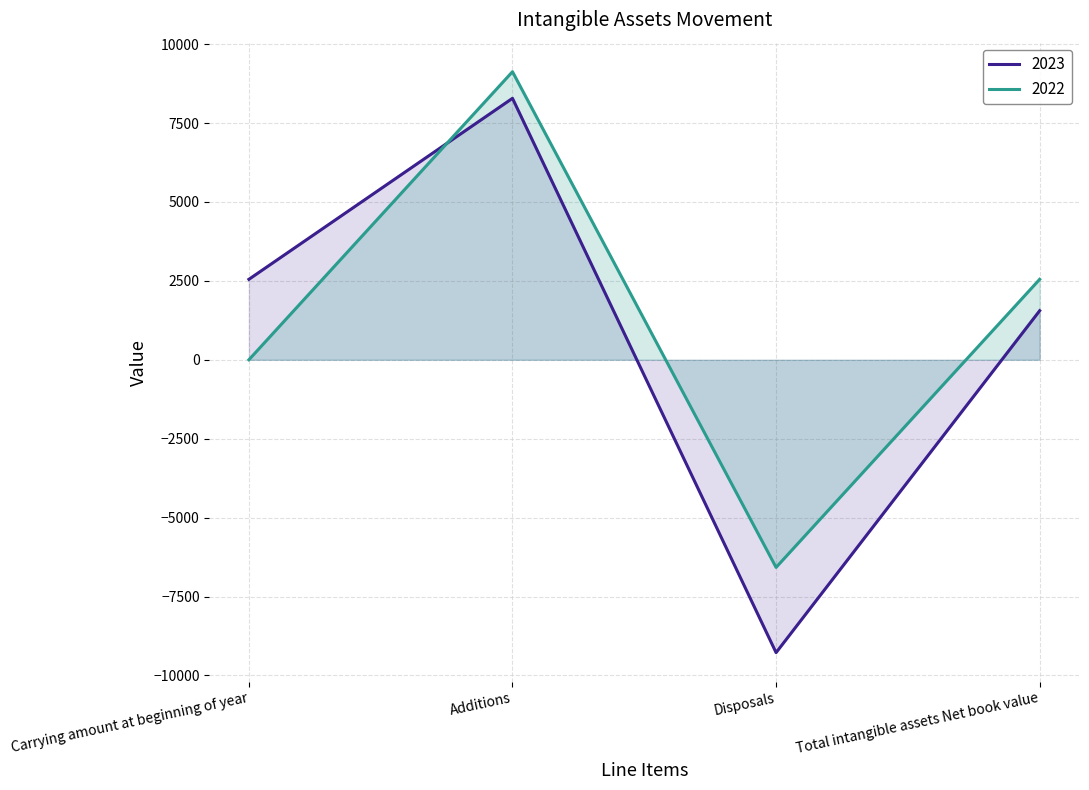

Which category has the highest value in the 2022 series?

Additions